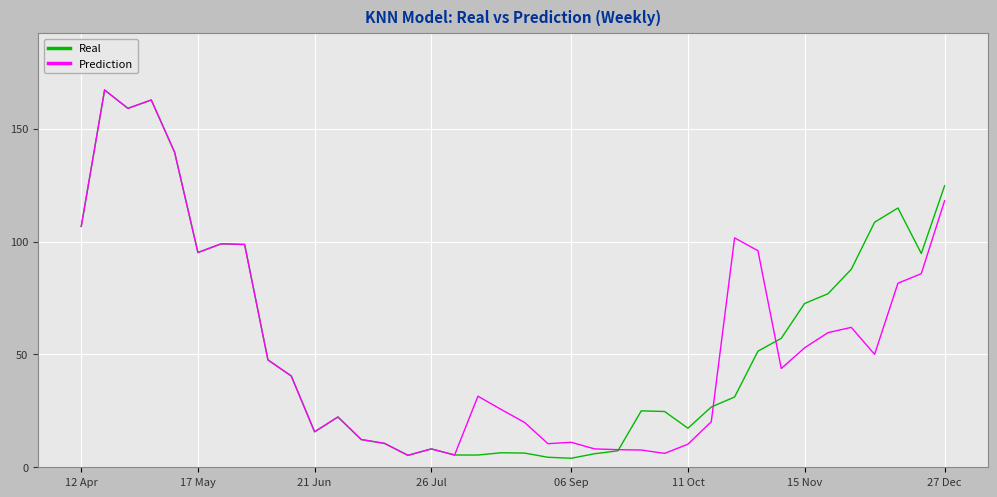

Which series has the largest range (max minus min)?

Real